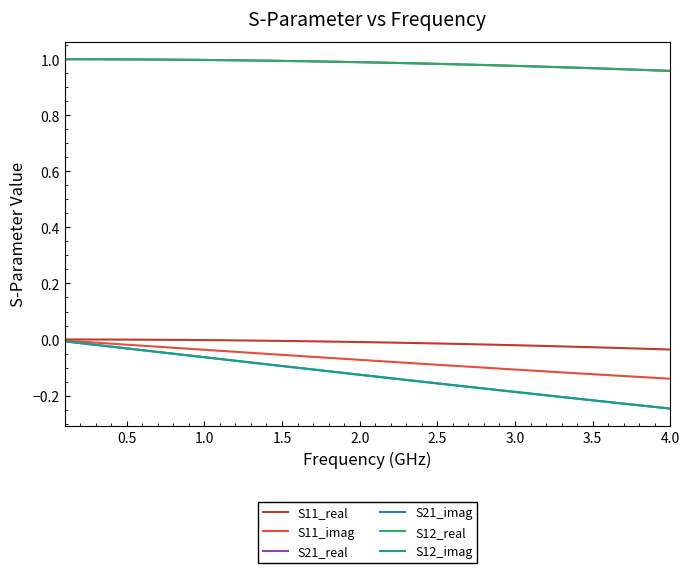

Does the chart display data point markers on the line(s)?

No